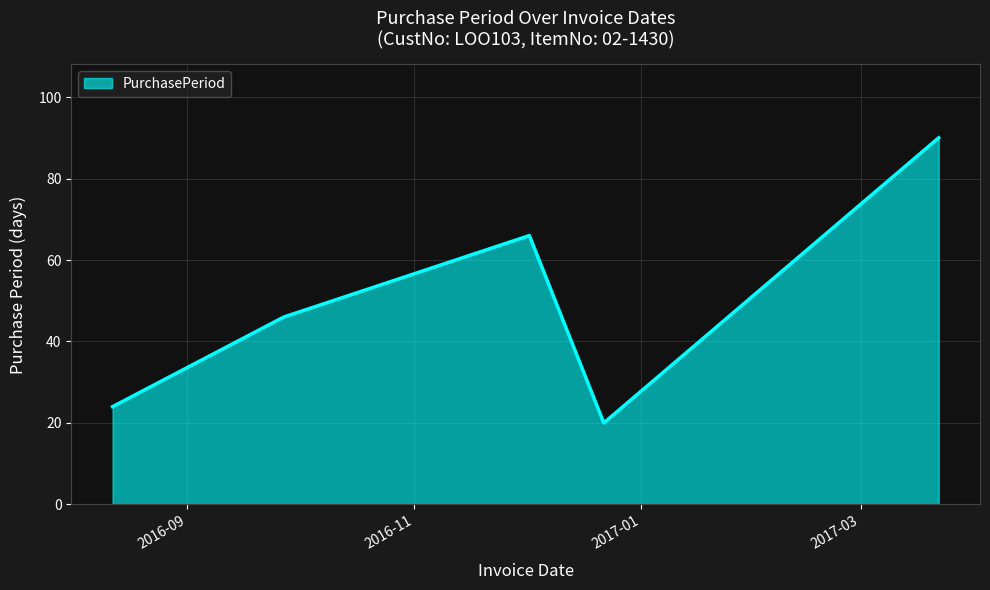

Count the number of categories in the chart.

5